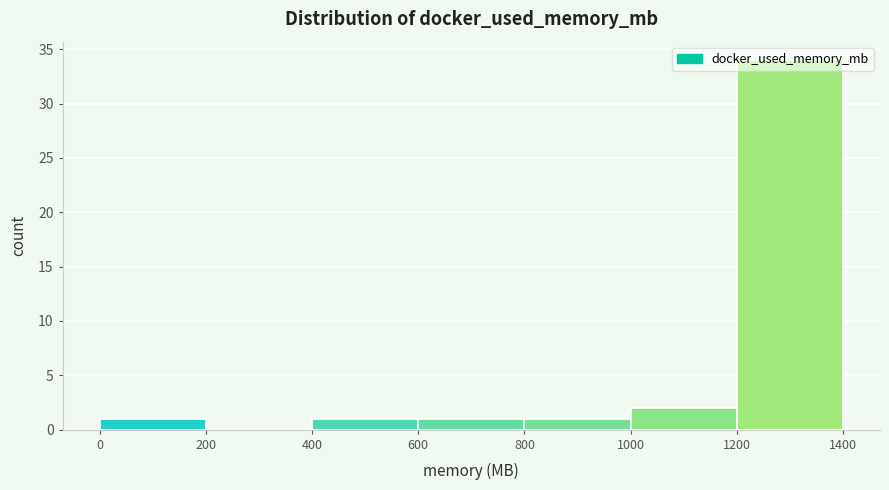

Reading left to right, transcribe this chart: for each bar, give the range it covers on the x-axis and its height. The values are not printed on the chart, so give them approximately, as read against the axis.

0 to 200: 1
200 to 400: 0
400 to 600: 1
600 to 800: 1
800 to 1000: 1
1000 to 1200: 2
1200 to 1400: 34